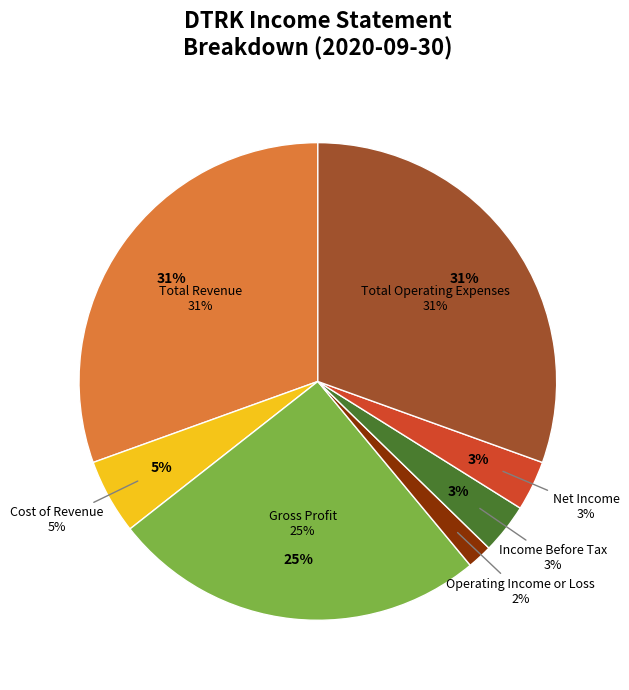

Is the sum of Operating Income or Loss and Net Income greater than half?

No